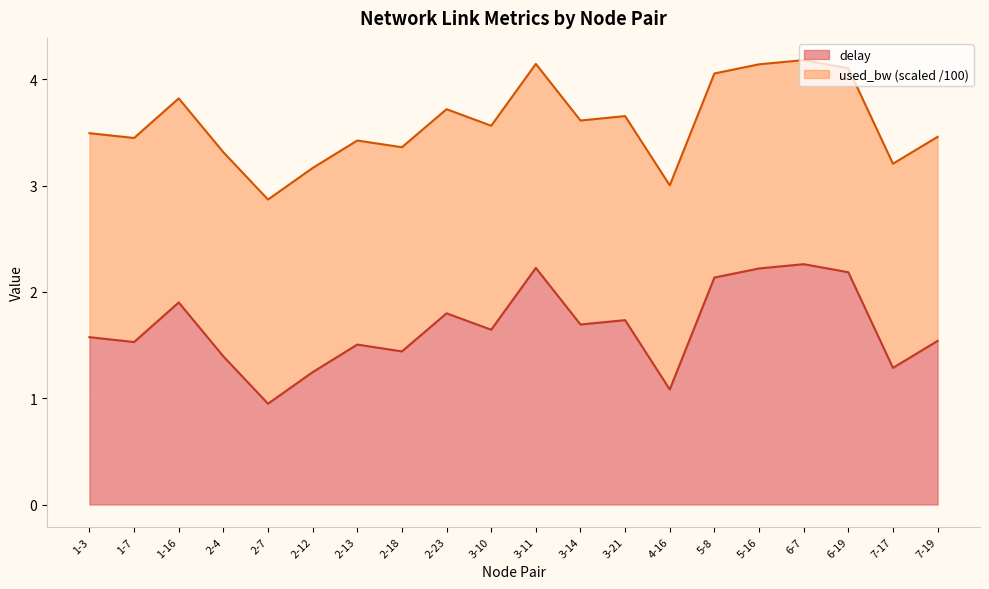

What is the change in value from 1-7 to 2-7?

-0.6